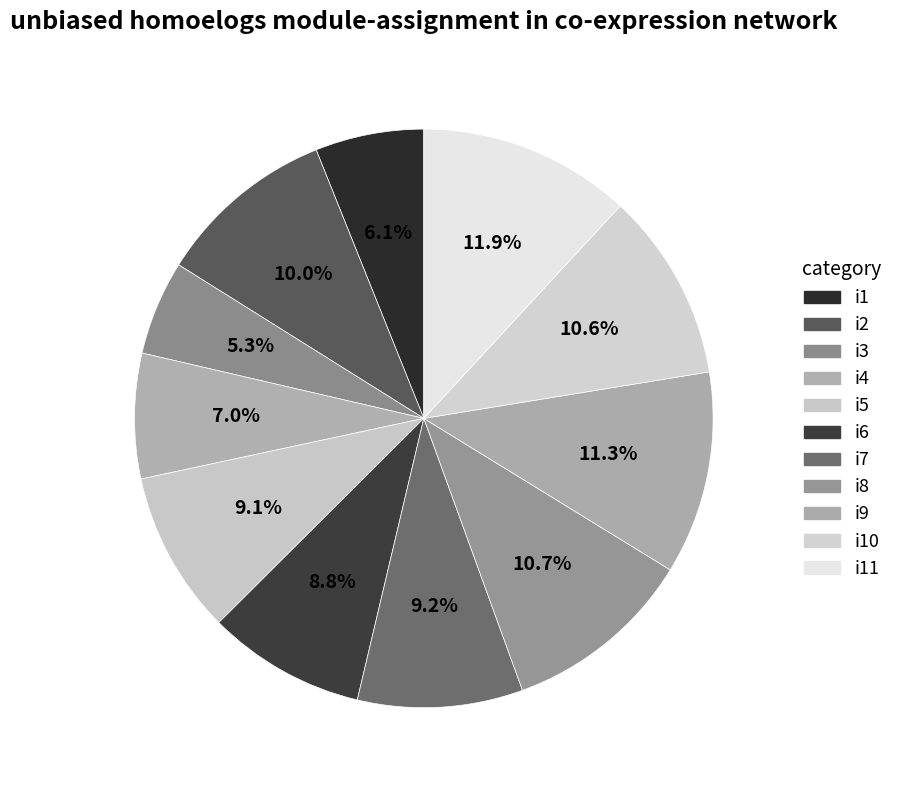

How many segments does this pie chart have?

11